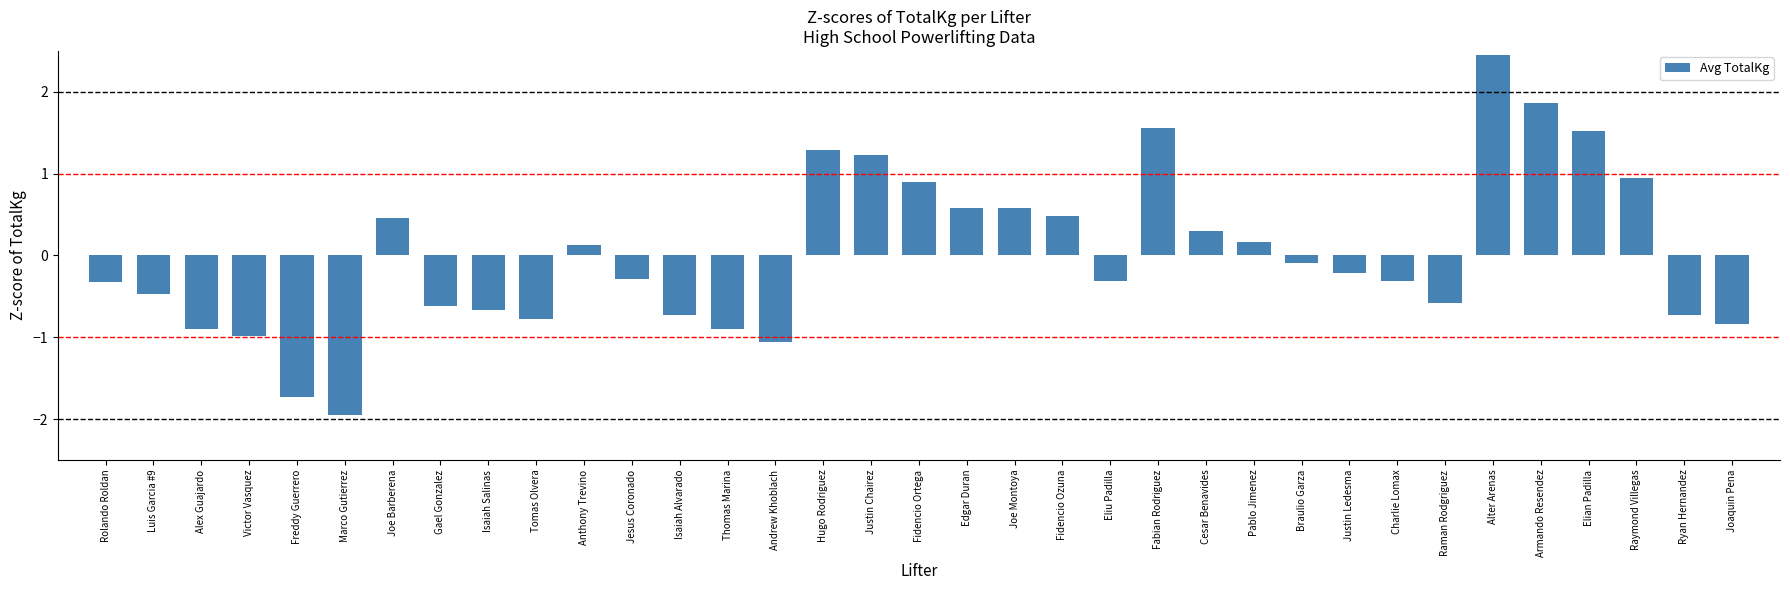

Between Fidencio Ortega and Joe Montoya, which is larger?

Fidencio Ortega